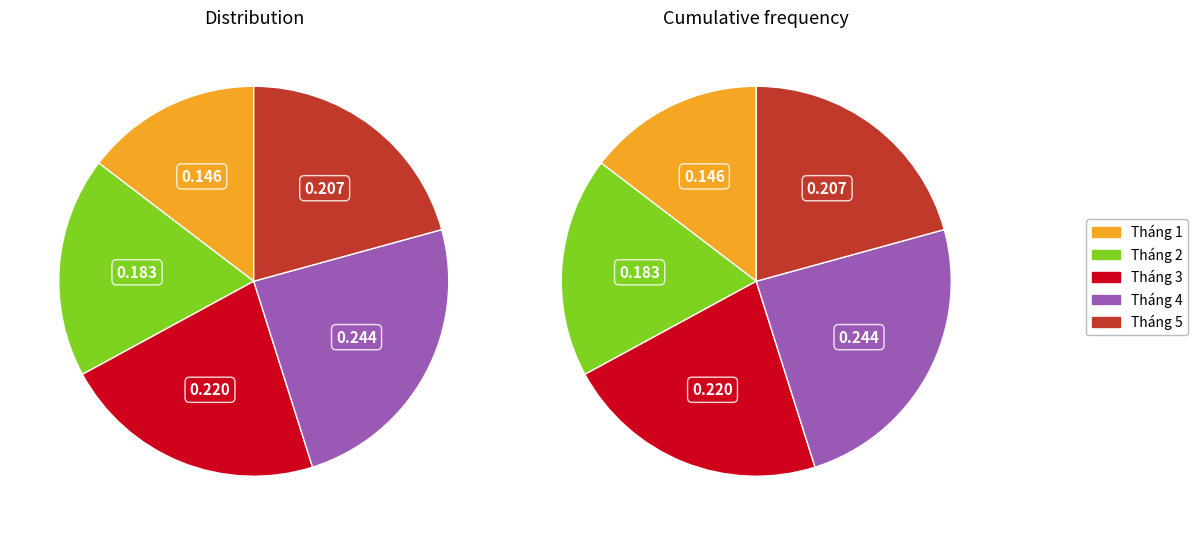

What is the largest slice in the pie chart?

Tháng 4